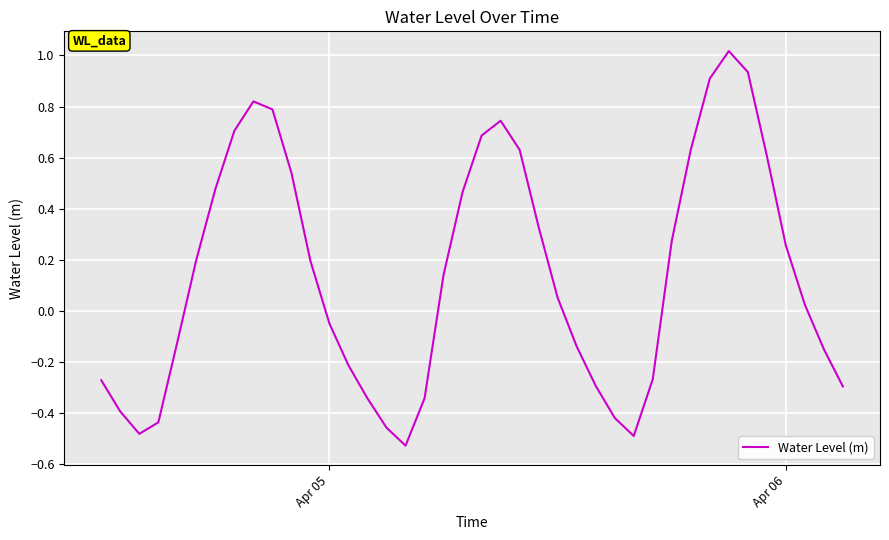

What is the difference between the maximum and minimum values?

1.5